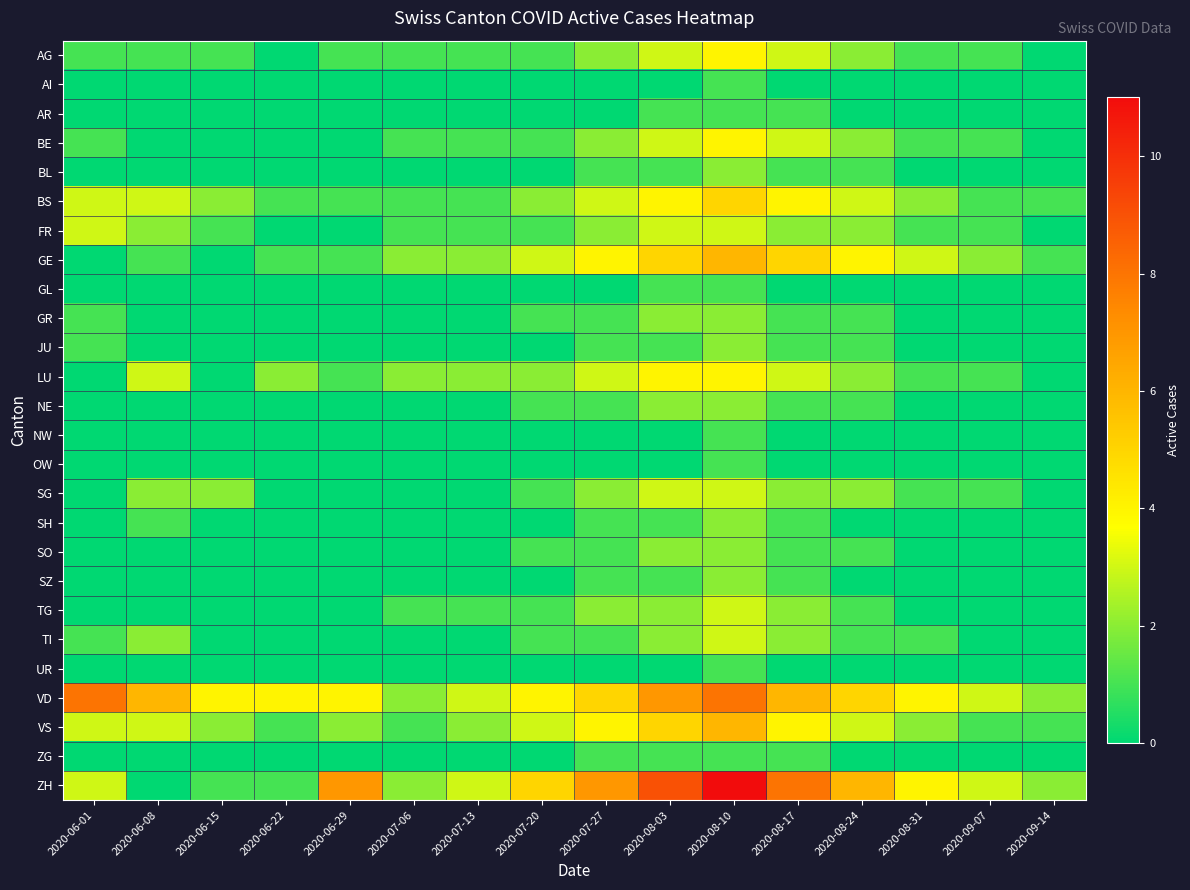

Reading left to right, transcribe all the data shown in this chart.

AG: 2020-06-01=1	2020-06-08=1	2020-06-15=1	2020-06-22=0	2020-06-29=1	2020-07-06=1	2020-07-13=1	2020-07-20=1	2020-07-27=2	2020-08-03=3	2020-08-10=4	2020-08-17=3	2020-08-24=2	2020-08-31=1	2020-09-07=1	2020-09-14=0
AI: 2020-06-01=0	2020-06-08=0	2020-06-15=0	2020-06-22=0	2020-06-29=0	2020-07-06=0	2020-07-13=0	2020-07-20=0	2020-07-27=0	2020-08-03=0	2020-08-10=1	2020-08-17=0	2020-08-24=0	2020-08-31=0	2020-09-07=0	2020-09-14=0
AR: 2020-06-01=0	2020-06-08=0	2020-06-15=0	2020-06-22=0	2020-06-29=0	2020-07-06=0	2020-07-13=0	2020-07-20=0	2020-07-27=0	2020-08-03=1	2020-08-10=1	2020-08-17=1	2020-08-24=0	2020-08-31=0	2020-09-07=0	2020-09-14=0
BE: 2020-06-01=1	2020-06-08=0	2020-06-15=0	2020-06-22=0	2020-06-29=0	2020-07-06=1	2020-07-13=1	2020-07-20=1	2020-07-27=2	2020-08-03=3	2020-08-10=4	2020-08-17=3	2020-08-24=2	2020-08-31=1	2020-09-07=1	2020-09-14=0
BL: 2020-06-01=0	2020-06-08=0	2020-06-15=0	2020-06-22=0	2020-06-29=0	2020-07-06=0	2020-07-13=0	2020-07-20=0	2020-07-27=1	2020-08-03=1	2020-08-10=2	2020-08-17=1	2020-08-24=1	2020-08-31=0	2020-09-07=0	2020-09-14=0
BS: 2020-06-01=3	2020-06-08=3	2020-06-15=2	2020-06-22=1	2020-06-29=1	2020-07-06=1	2020-07-13=1	2020-07-20=2	2020-07-27=3	2020-08-03=4	2020-08-10=5	2020-08-17=4	2020-08-24=3	2020-08-31=2	2020-09-07=1	2020-09-14=1
FR: 2020-06-01=3	2020-06-08=2	2020-06-15=1	2020-06-22=0	2020-06-29=0	2020-07-06=1	2020-07-13=1	2020-07-20=1	2020-07-27=2	2020-08-03=3	2020-08-10=3	2020-08-17=2	2020-08-24=2	2020-08-31=1	2020-09-07=1	2020-09-14=0
GE: 2020-06-01=0	2020-06-08=1	2020-06-15=0	2020-06-22=1	2020-06-29=1	2020-07-06=2	2020-07-13=2	2020-07-20=3	2020-07-27=4	2020-08-03=5	2020-08-10=6	2020-08-17=5	2020-08-24=4	2020-08-31=3	2020-09-07=2	2020-09-14=1
GL: 2020-06-01=0	2020-06-08=0	2020-06-15=0	2020-06-22=0	2020-06-29=0	2020-07-06=0	2020-07-13=0	2020-07-20=0	2020-07-27=0	2020-08-03=1	2020-08-10=1	2020-08-17=0	2020-08-24=0	2020-08-31=0	2020-09-07=0	2020-09-14=0
GR: 2020-06-01=1	2020-06-08=0	2020-06-15=0	2020-06-22=0	2020-06-29=0	2020-07-06=0	2020-07-13=0	2020-07-20=1	2020-07-27=1	2020-08-03=2	2020-08-10=2	2020-08-17=1	2020-08-24=1	2020-08-31=0	2020-09-07=0	2020-09-14=0
JU: 2020-06-01=1	2020-06-08=0	2020-06-15=0	2020-06-22=0	2020-06-29=0	2020-07-06=0	2020-07-13=0	2020-07-20=0	2020-07-27=1	2020-08-03=1	2020-08-10=2	2020-08-17=1	2020-08-24=1	2020-08-31=0	2020-09-07=0	2020-09-14=0
LU: 2020-06-01=0	2020-06-08=3	2020-06-15=0	2020-06-22=2	2020-06-29=1	2020-07-06=2	2020-07-13=2	2020-07-20=2	2020-07-27=3	2020-08-03=4	2020-08-10=4	2020-08-17=3	2020-08-24=2	2020-08-31=1	2020-09-07=1	2020-09-14=0
NE: 2020-06-01=0	2020-06-08=0	2020-06-15=0	2020-06-22=0	2020-06-29=0	2020-07-06=0	2020-07-13=0	2020-07-20=1	2020-07-27=1	2020-08-03=2	2020-08-10=2	2020-08-17=1	2020-08-24=1	2020-08-31=0	2020-09-07=0	2020-09-14=0
NW: 2020-06-01=0	2020-06-08=0	2020-06-15=0	2020-06-22=0	2020-06-29=0	2020-07-06=0	2020-07-13=0	2020-07-20=0	2020-07-27=0	2020-08-03=0	2020-08-10=1	2020-08-17=0	2020-08-24=0	2020-08-31=0	2020-09-07=0	2020-09-14=0
OW: 2020-06-01=0	2020-06-08=0	2020-06-15=0	2020-06-22=0	2020-06-29=0	2020-07-06=0	2020-07-13=0	2020-07-20=0	2020-07-27=0	2020-08-03=0	2020-08-10=1	2020-08-17=0	2020-08-24=0	2020-08-31=0	2020-09-07=0	2020-09-14=0
SG: 2020-06-01=0	2020-06-08=2	2020-06-15=2	2020-06-22=0	2020-06-29=0	2020-07-06=0	2020-07-13=0	2020-07-20=1	2020-07-27=2	2020-08-03=3	2020-08-10=3	2020-08-17=2	2020-08-24=2	2020-08-31=1	2020-09-07=1	2020-09-14=0
SH: 2020-06-01=0	2020-06-08=1	2020-06-15=0	2020-06-22=0	2020-06-29=0	2020-07-06=0	2020-07-13=0	2020-07-20=0	2020-07-27=1	2020-08-03=1	2020-08-10=2	2020-08-17=1	2020-08-24=0	2020-08-31=0	2020-09-07=0	2020-09-14=0
SO: 2020-06-01=0	2020-06-08=0	2020-06-15=0	2020-06-22=0	2020-06-29=0	2020-07-06=0	2020-07-13=0	2020-07-20=1	2020-07-27=1	2020-08-03=2	2020-08-10=2	2020-08-17=1	2020-08-24=1	2020-08-31=0	2020-09-07=0	2020-09-14=0
SZ: 2020-06-01=0	2020-06-08=0	2020-06-15=0	2020-06-22=0	2020-06-29=0	2020-07-06=0	2020-07-13=0	2020-07-20=0	2020-07-27=1	2020-08-03=1	2020-08-10=2	2020-08-17=1	2020-08-24=0	2020-08-31=0	2020-09-07=0	2020-09-14=0
TG: 2020-06-01=0	2020-06-08=0	2020-06-15=0	2020-06-22=0	2020-06-29=0	2020-07-06=1	2020-07-13=1	2020-07-20=1	2020-07-27=2	2020-08-03=2	2020-08-10=3	2020-08-17=2	2020-08-24=1	2020-08-31=0	2020-09-07=0	2020-09-14=0
TI: 2020-06-01=1	2020-06-08=2	2020-06-15=0	2020-06-22=0	2020-06-29=0	2020-07-06=0	2020-07-13=0	2020-07-20=1	2020-07-27=1	2020-08-03=2	2020-08-10=3	2020-08-17=2	2020-08-24=1	2020-08-31=1	2020-09-07=0	2020-09-14=0
UR: 2020-06-01=0	2020-06-08=0	2020-06-15=0	2020-06-22=0	2020-06-29=0	2020-07-06=0	2020-07-13=0	2020-07-20=0	2020-07-27=0	2020-08-03=0	2020-08-10=1	2020-08-17=0	2020-08-24=0	2020-08-31=0	2020-09-07=0	2020-09-14=0
VD: 2020-06-01=8	2020-06-08=6	2020-06-15=4	2020-06-22=4	2020-06-29=4	2020-07-06=2	2020-07-13=3	2020-07-20=4	2020-07-27=5	2020-08-03=7	2020-08-10=8	2020-08-17=6	2020-08-24=5	2020-08-31=4	2020-09-07=3	2020-09-14=2
VS: 2020-06-01=3	2020-06-08=3	2020-06-15=2	2020-06-22=1	2020-06-29=2	2020-07-06=1	2020-07-13=2	2020-07-20=3	2020-07-27=4	2020-08-03=5	2020-08-10=6	2020-08-17=4	2020-08-24=3	2020-08-31=2	2020-09-07=1	2020-09-14=1
ZG: 2020-06-01=0	2020-06-08=0	2020-06-15=0	2020-06-22=0	2020-06-29=0	2020-07-06=0	2020-07-13=0	2020-07-20=0	2020-07-27=1	2020-08-03=1	2020-08-10=1	2020-08-17=1	2020-08-24=0	2020-08-31=0	2020-09-07=0	2020-09-14=0
ZH: 2020-06-01=3	2020-06-08=0	2020-06-15=1	2020-06-22=1	2020-06-29=7	2020-07-06=2	2020-07-13=3	2020-07-20=5	2020-07-27=7	2020-08-03=9	2020-08-10=11	2020-08-17=8	2020-08-24=6	2020-08-31=4	2020-09-07=3	2020-09-14=2